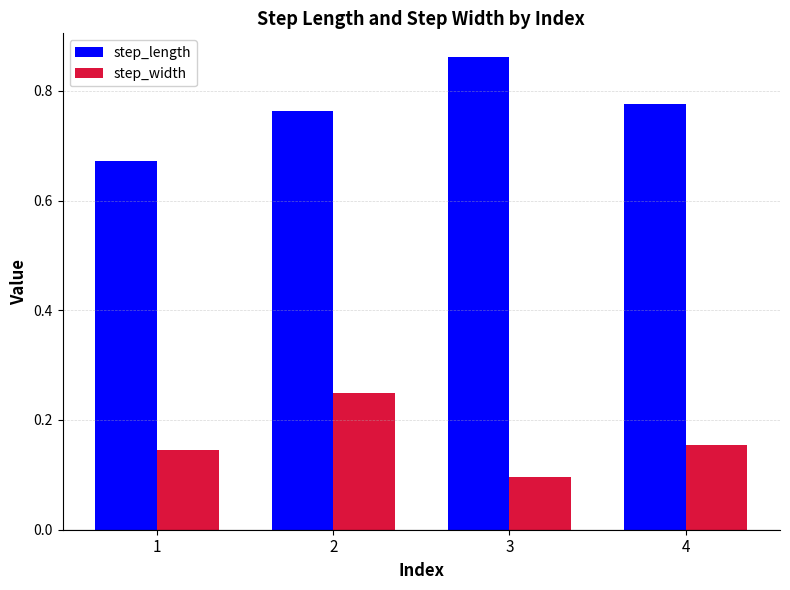

At which label is step_length closest to 0?

1